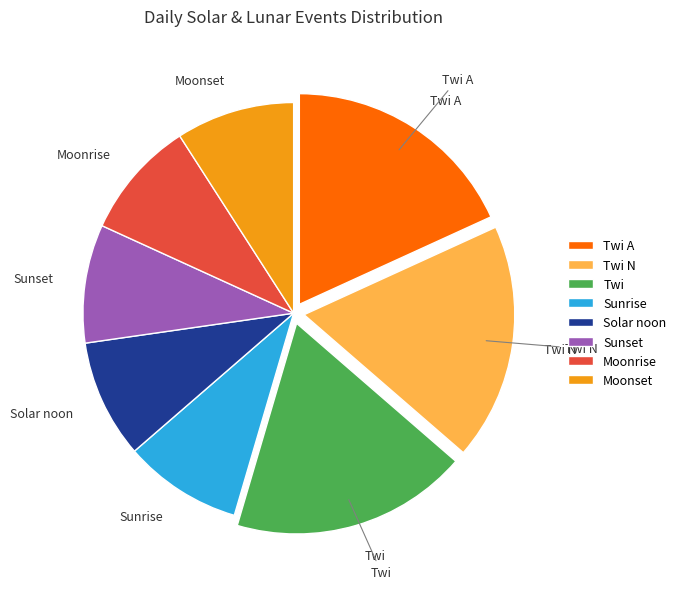

True or false: Moonrise accounts for 9% of the total.

True